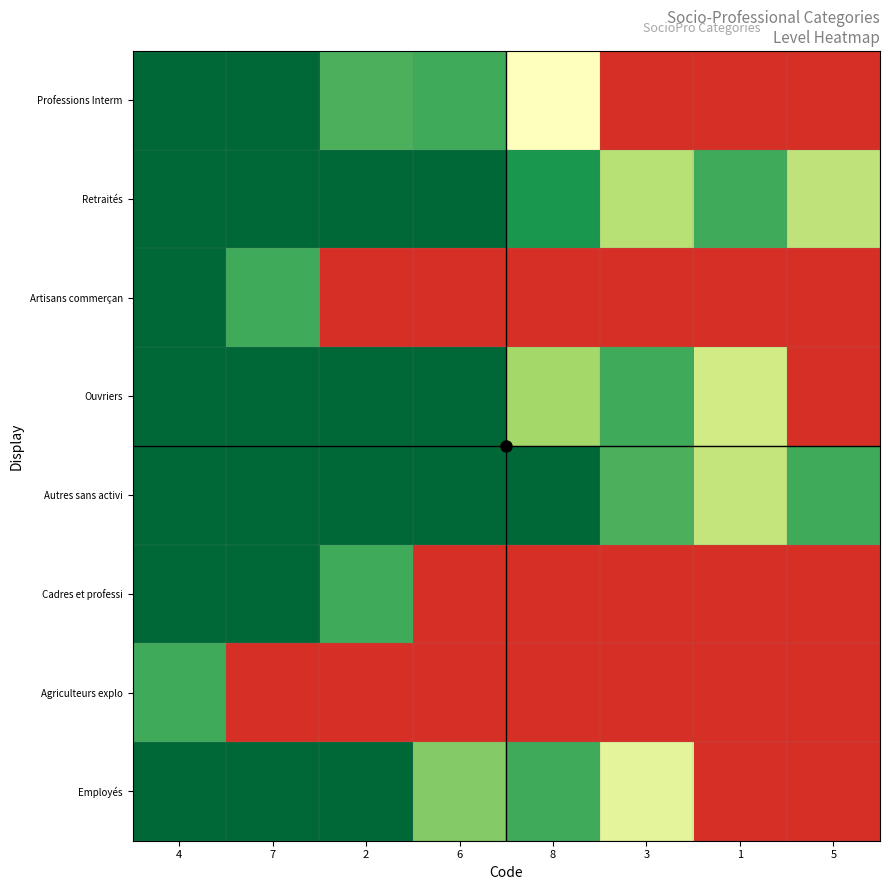

At 8, list the series in order from largest to smallest.

Autres sans activi, Retraités, Employés, Ouvriers, Professions Interm, Artisans commerçan, Cadres et professi, Agriculteurs explo